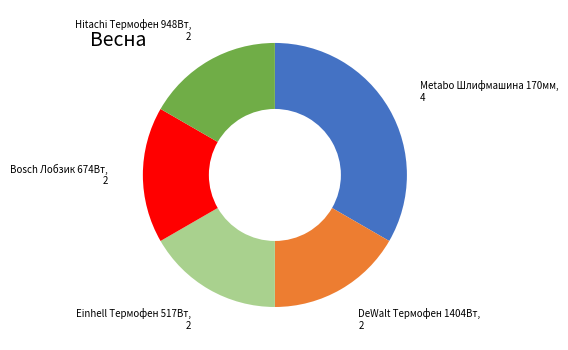

Count the number of slices in the pie.

5